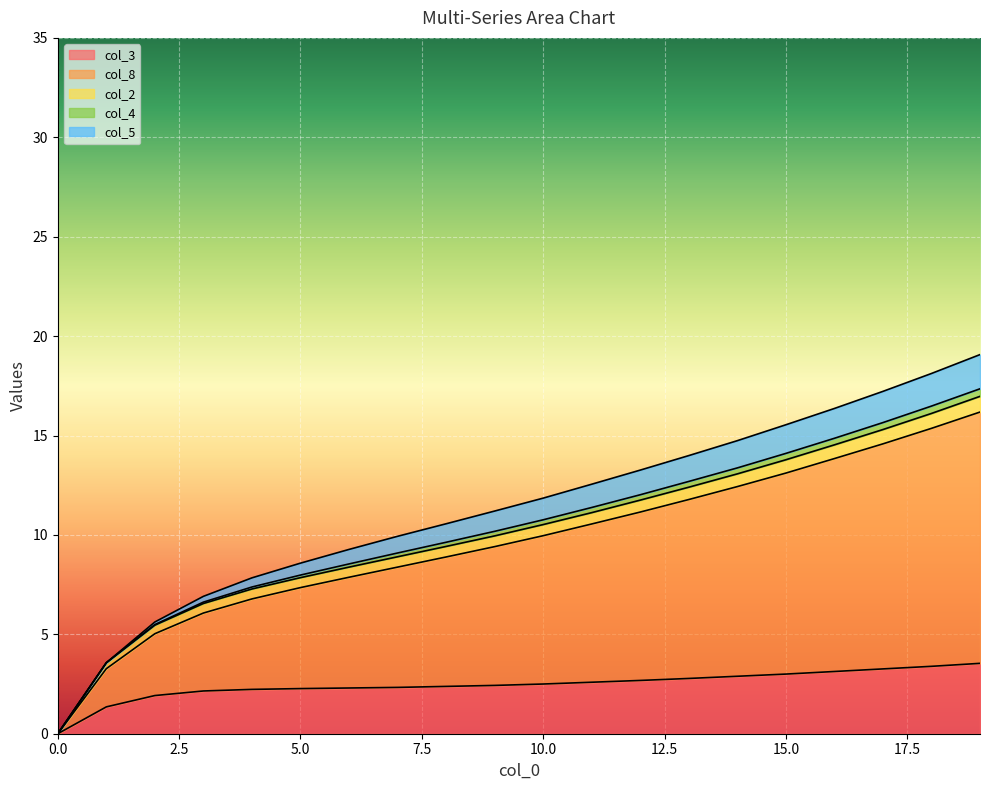

What is the greatest value displayed?

19.1